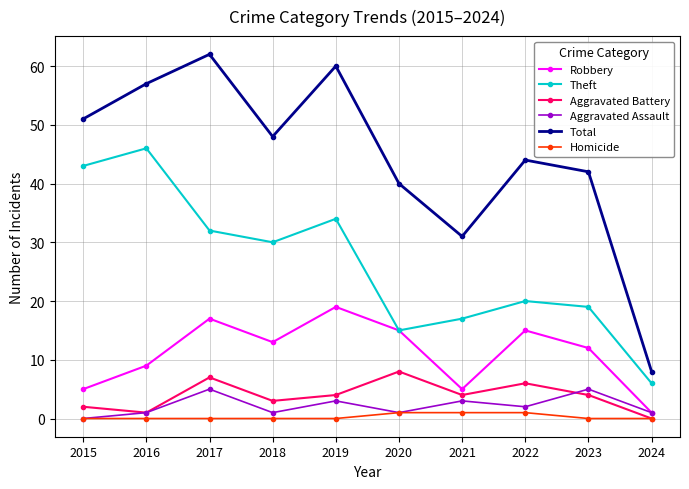

What is the difference between the Aggravated Battery values at 2022 and 2024?

6